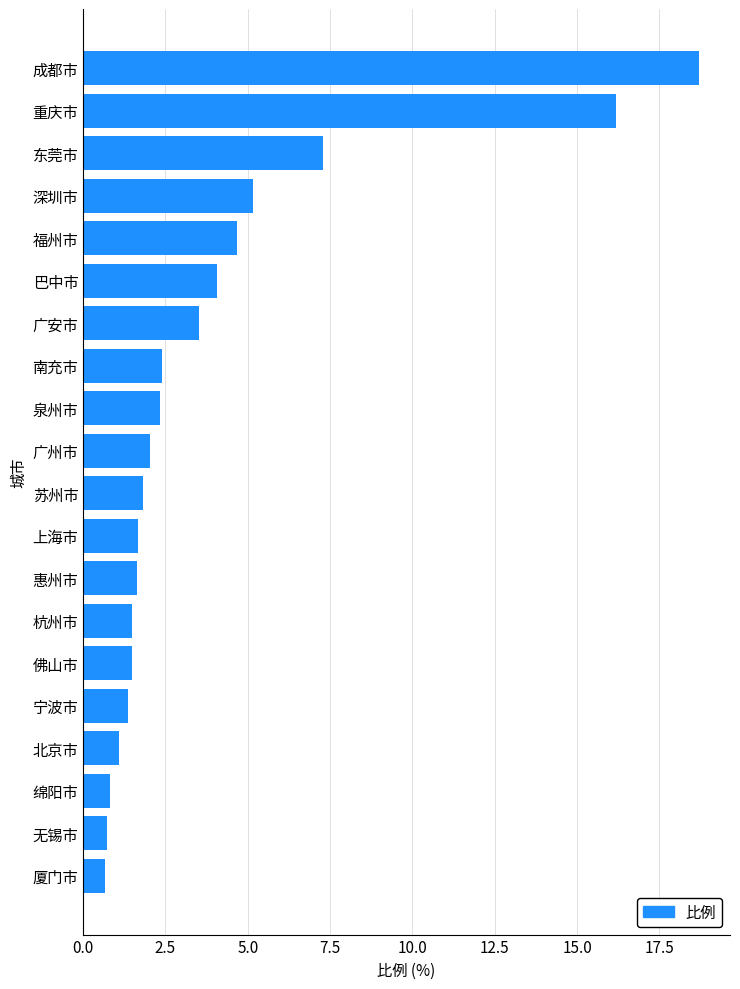

What is the difference between the maximum and minimum values?

18.1